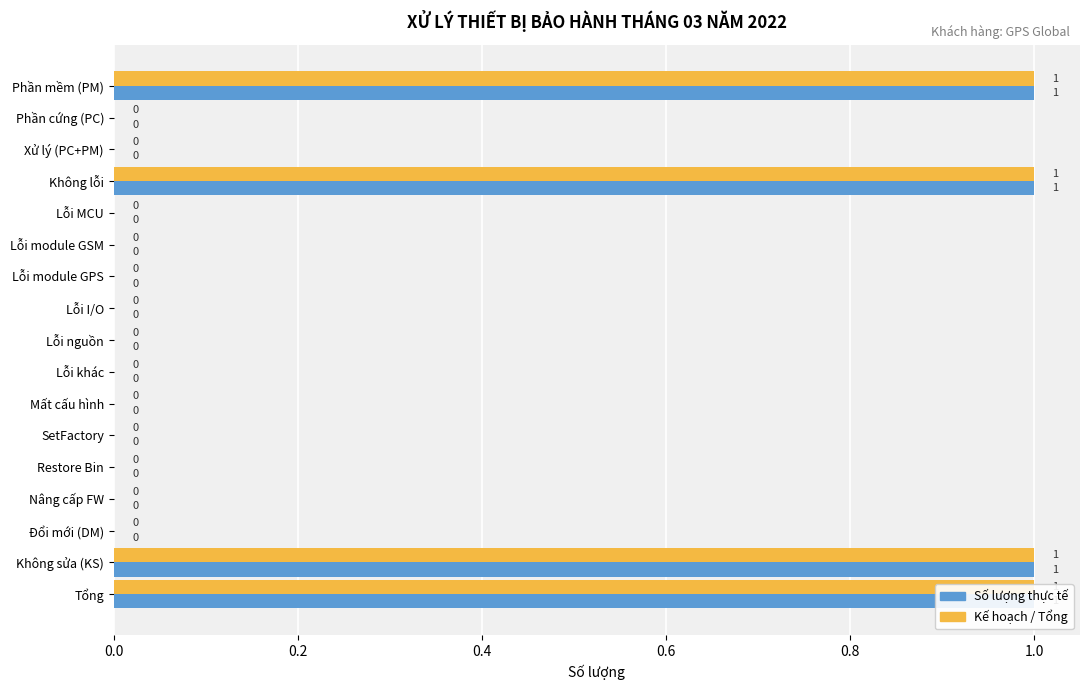

Is it true that Số lượng thực tế equals 1 at Phần mềm (PM)?

True